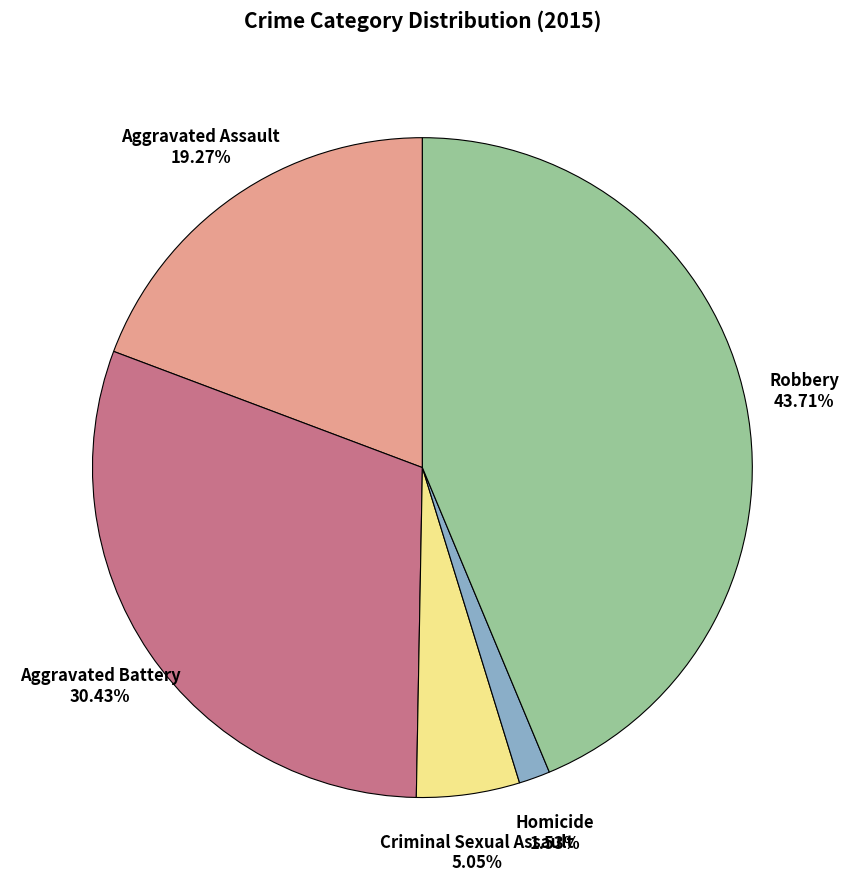

Does any single category account for the majority?

No